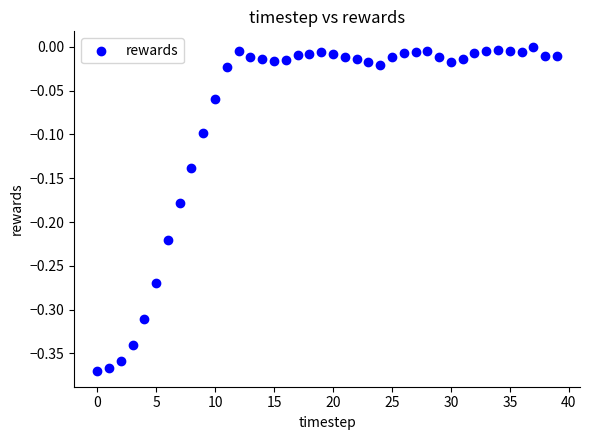

What is the range of Y values (max minus min)?

0.4